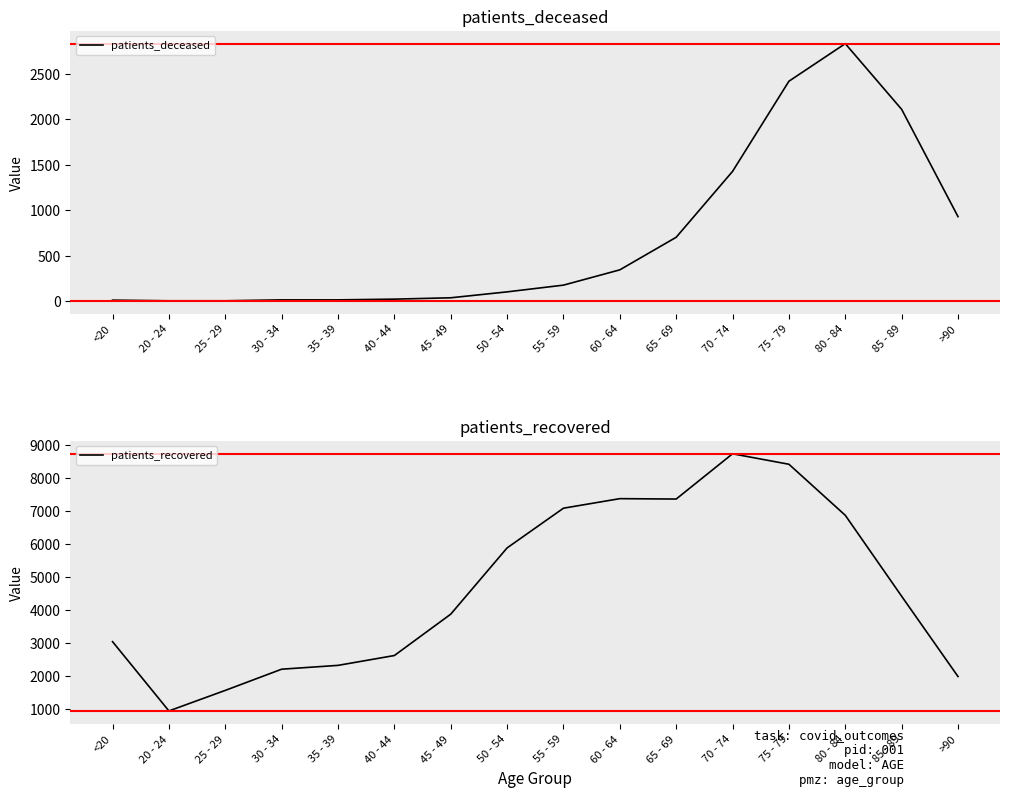

True or false: patients_deceased and patients_recovered cross at least once.

False